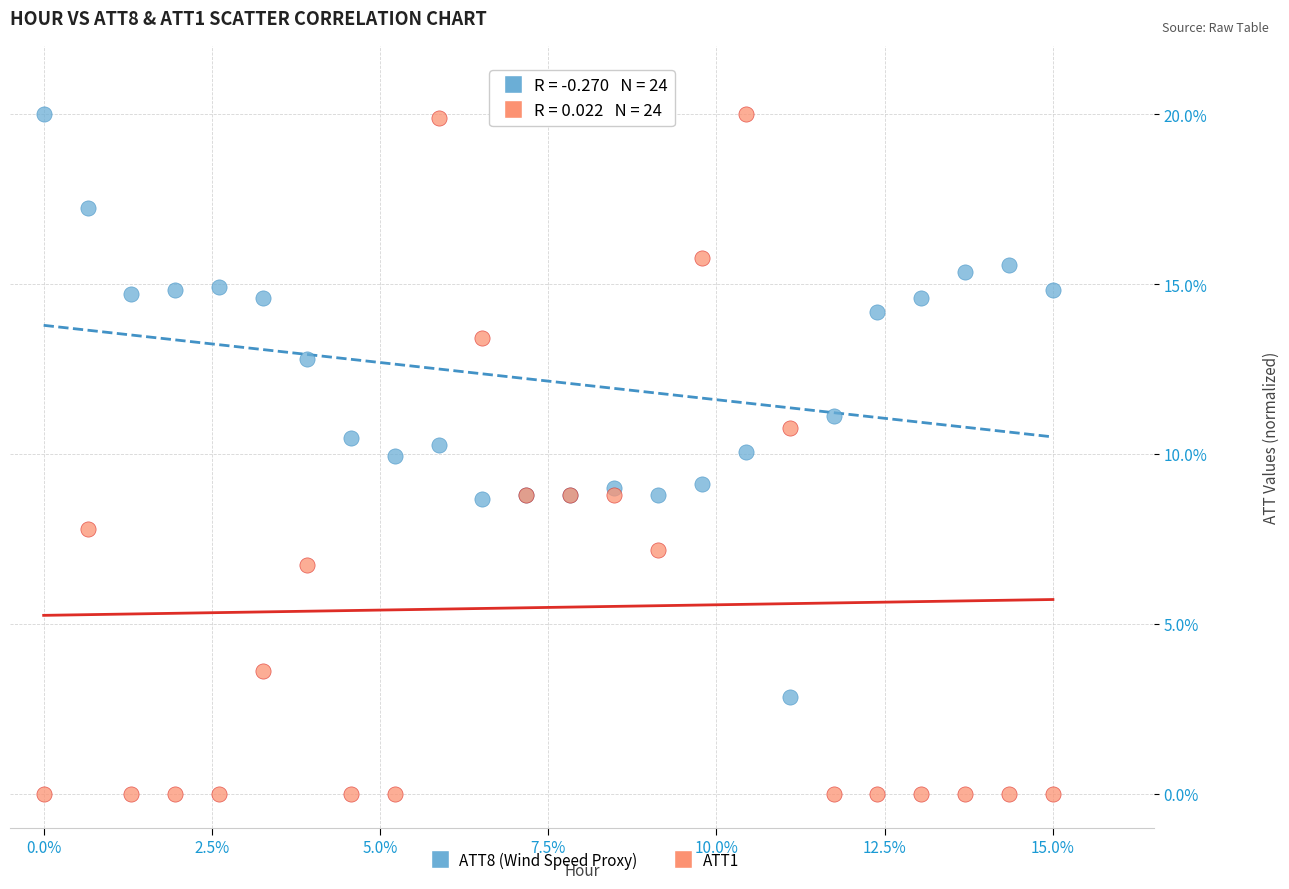

What is the X range (max minus min) for the scatter plot?

15.0